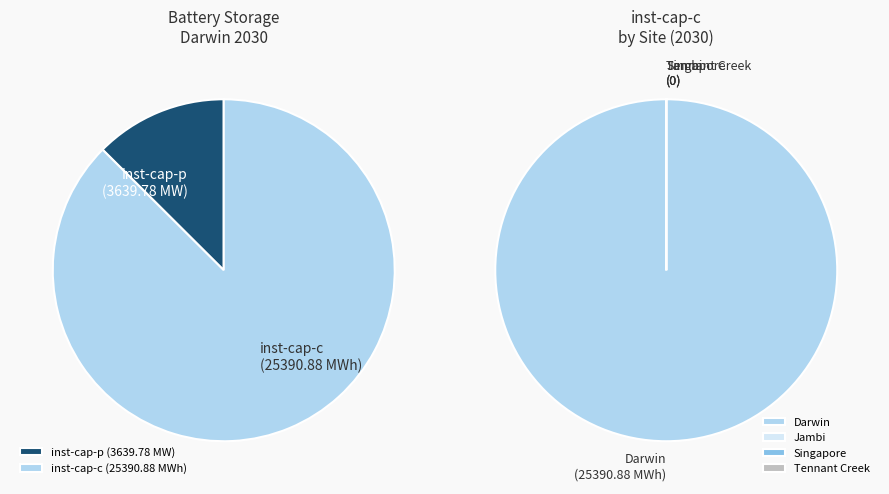

What is the majority slice?

Darwin